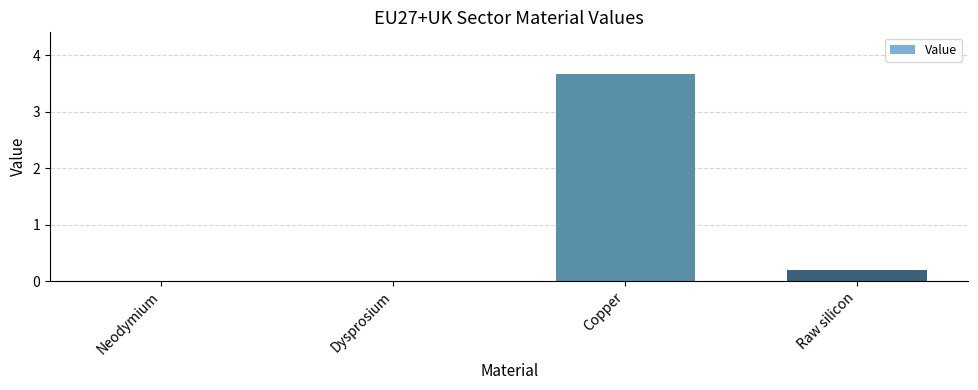

Is it true that the value at Copper is 0.9?

False